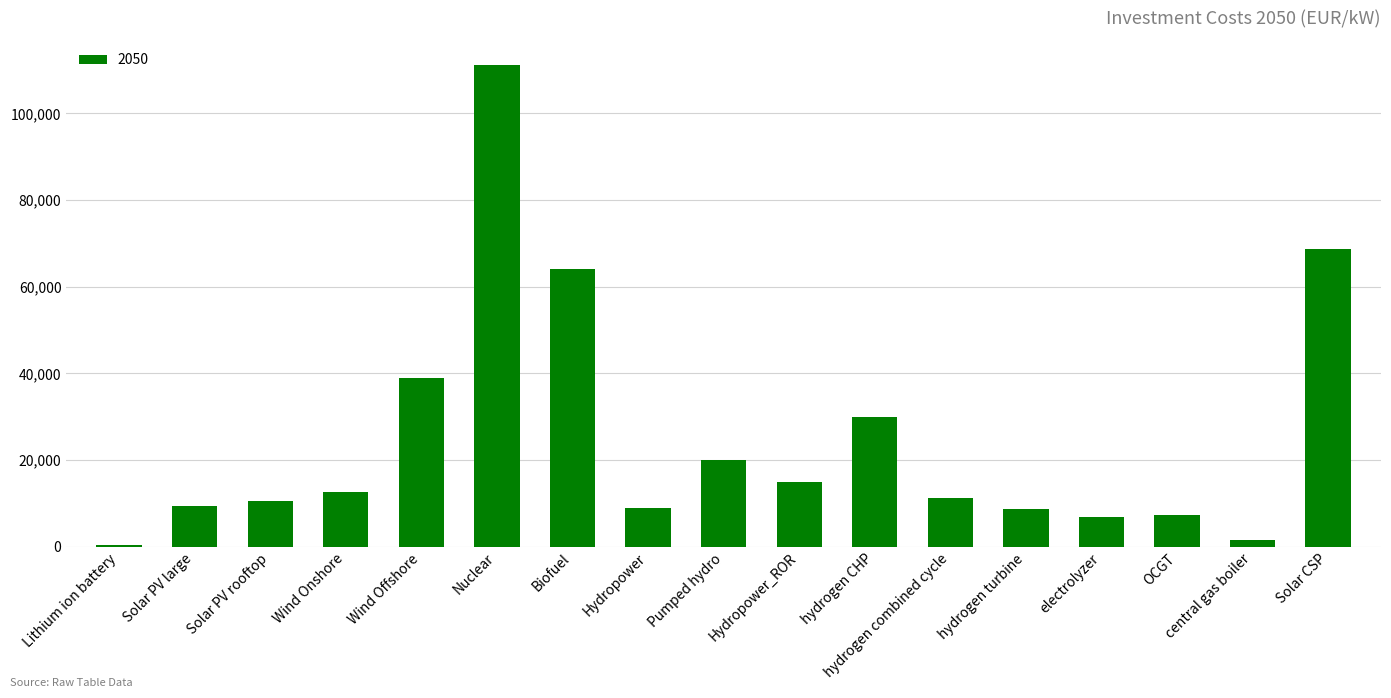

How many data points are less than 11250?

8